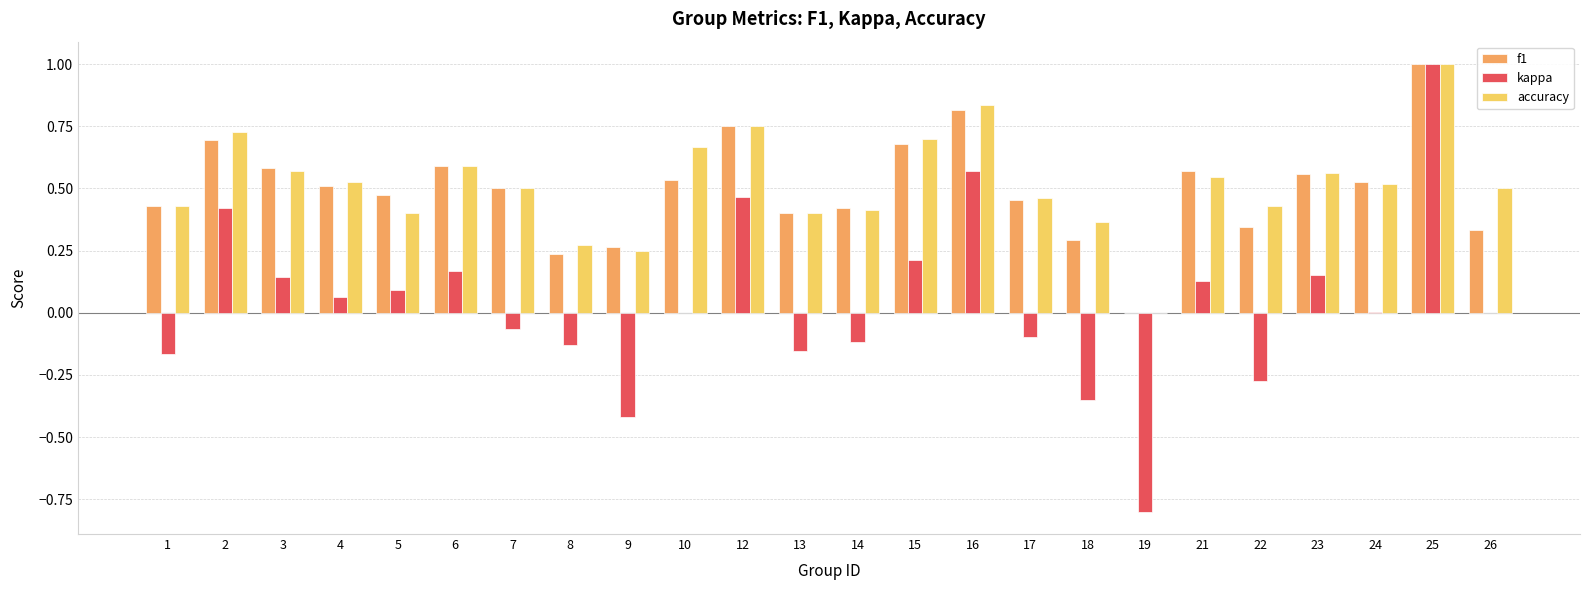

Which series has the largest range (max minus min)?

kappa